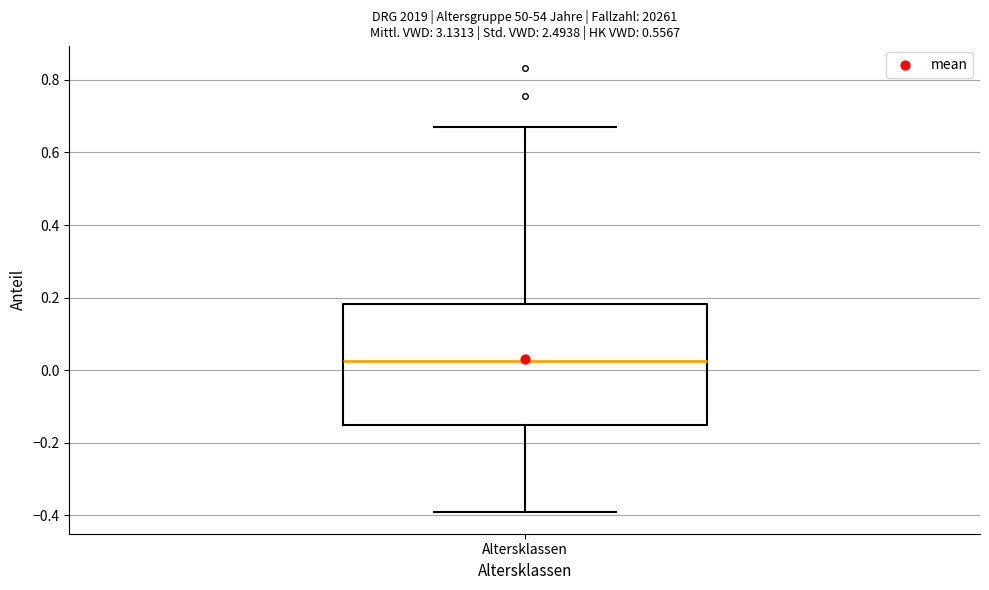

Read this box plot against the y-axis: the position of the median line, the range covered by the box, and the ends of both whiskers. The values are not printed on the chart, so give them approximately, as read against the axis.

median 0.02, box -0.16 to 0.18, whiskers -0.38 to 0.68